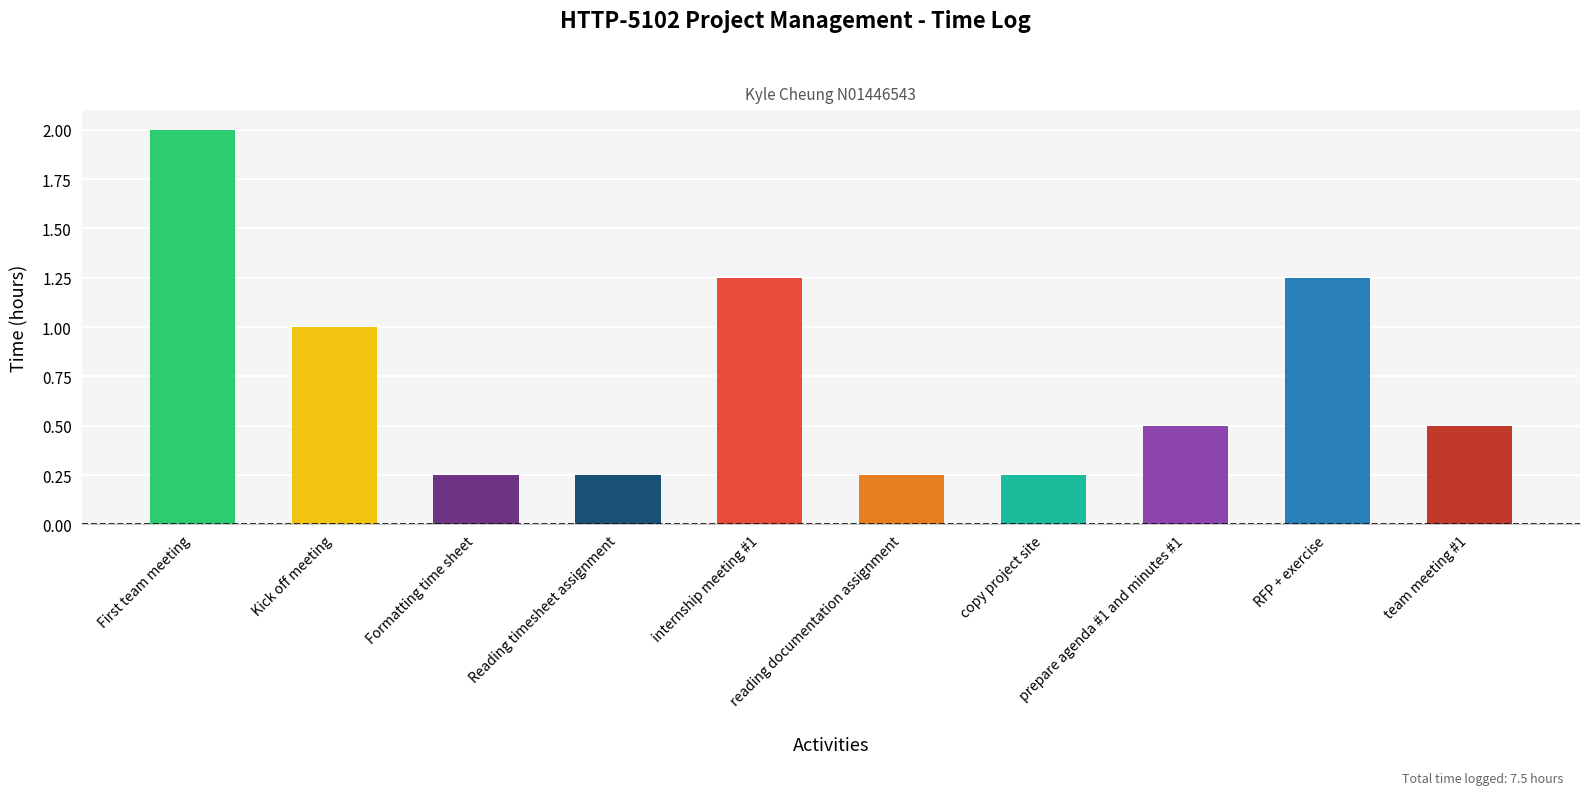

What is the sum of the values at internship meeting #1 and team meeting #1?

1.8